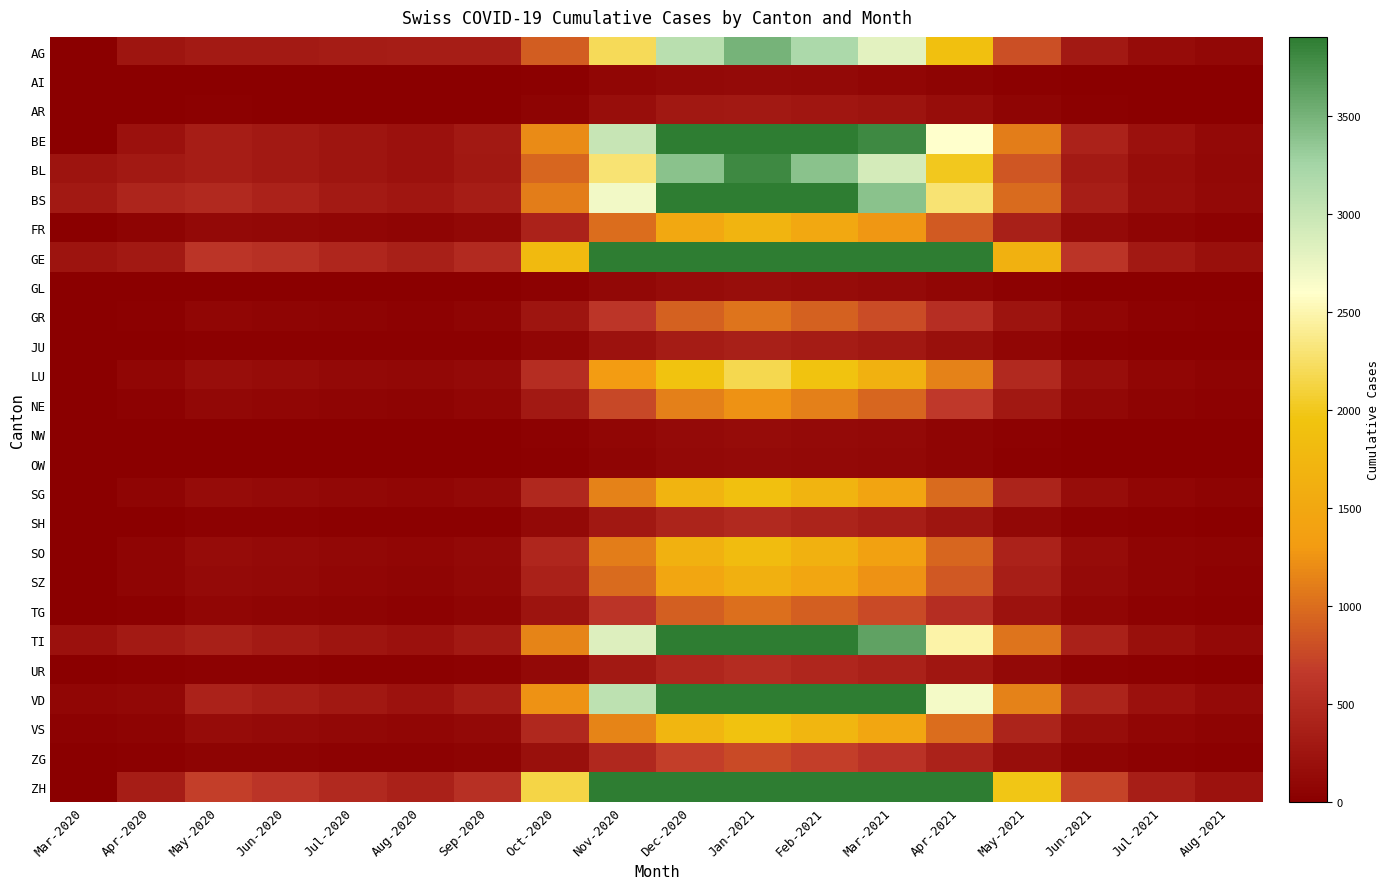

Between Jun-2020 and Jul-2020, which series saw the biggest shift?

ZH